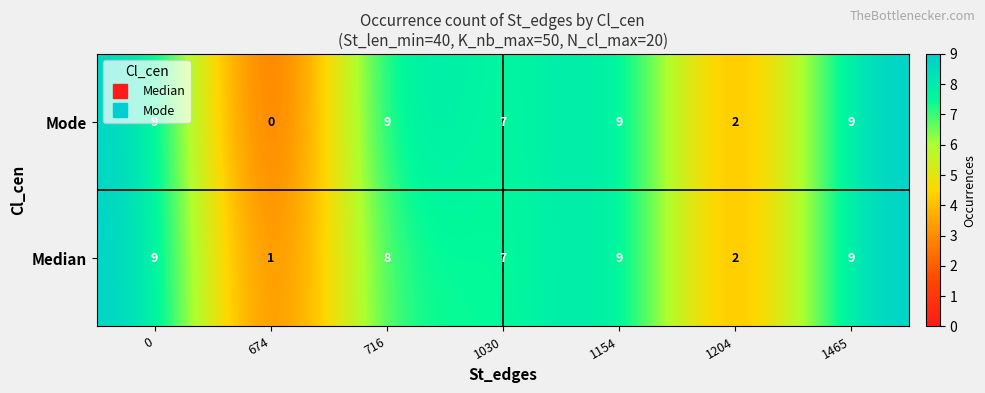

At how many categories does at least one series exceed 0?

7